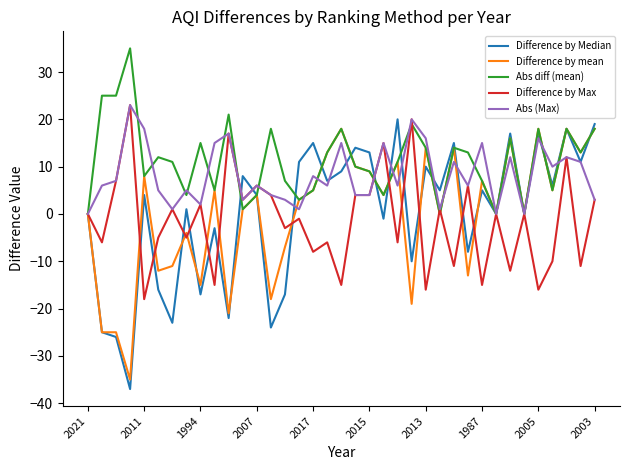

What is the minimum value shown in the chart?

-37